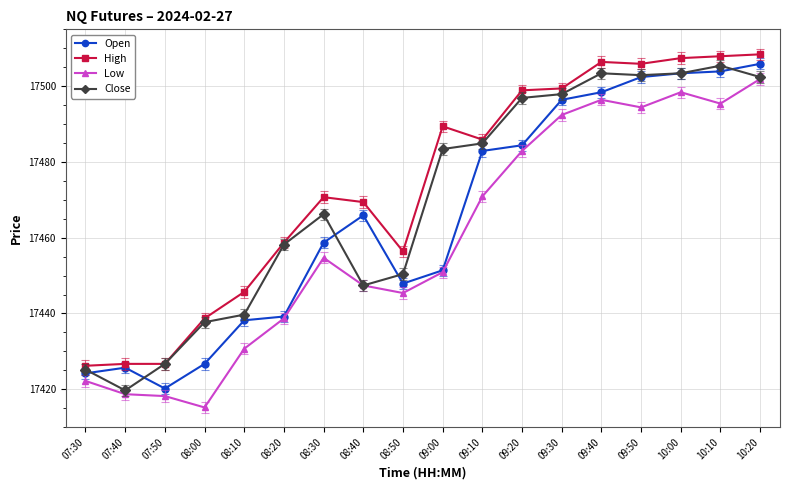

The High series shows 17456.4 at 08:50. True or false?

True